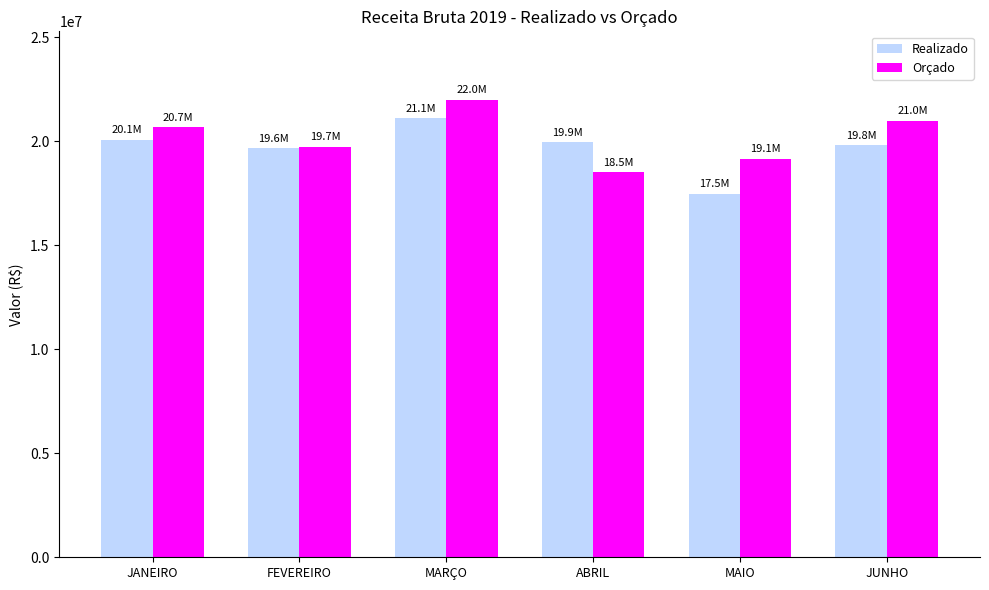

How many bars are there in each group?

2